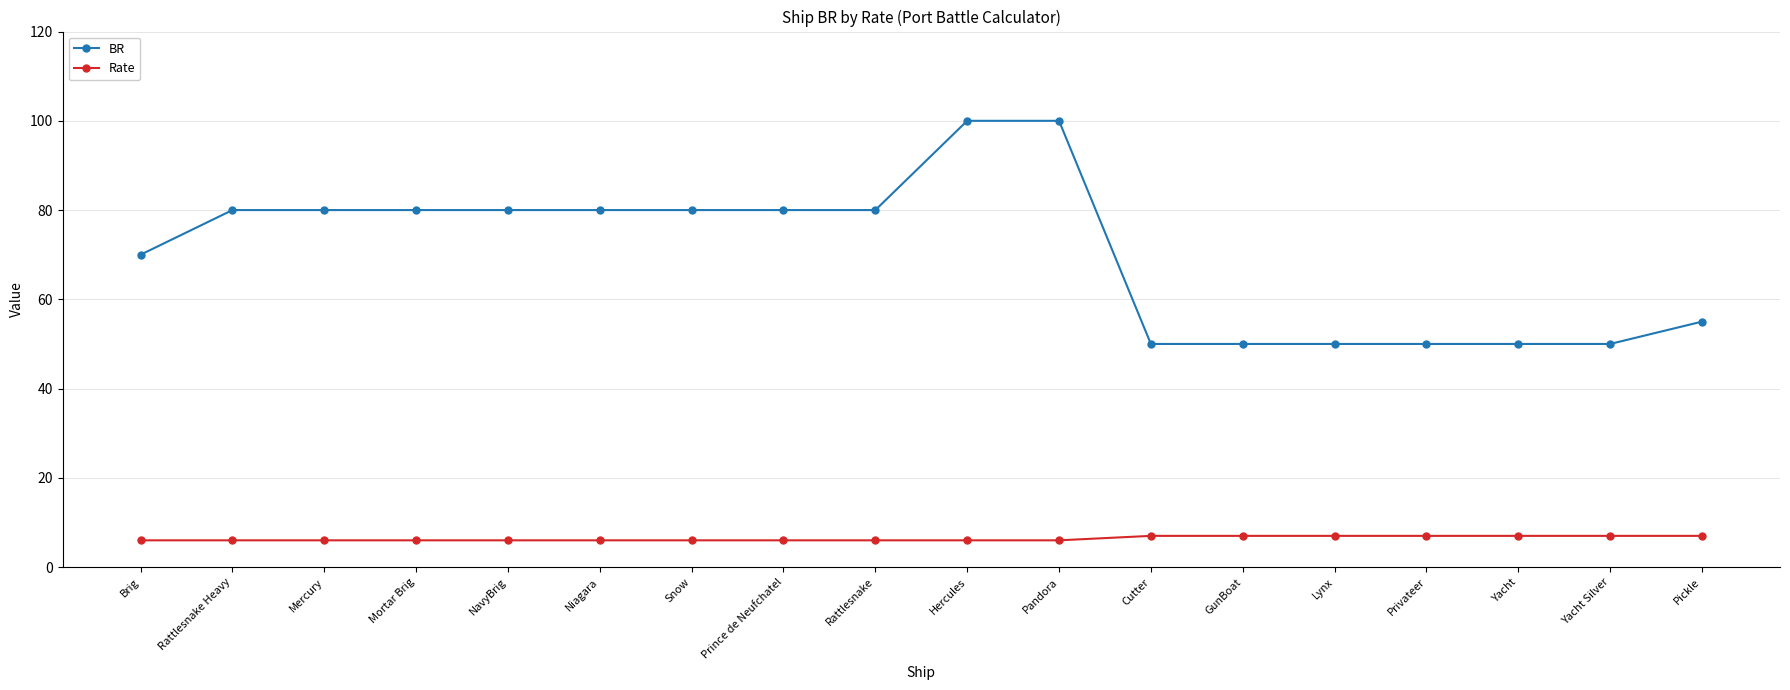

Which series changed the most between Snow and Hercules?

BR